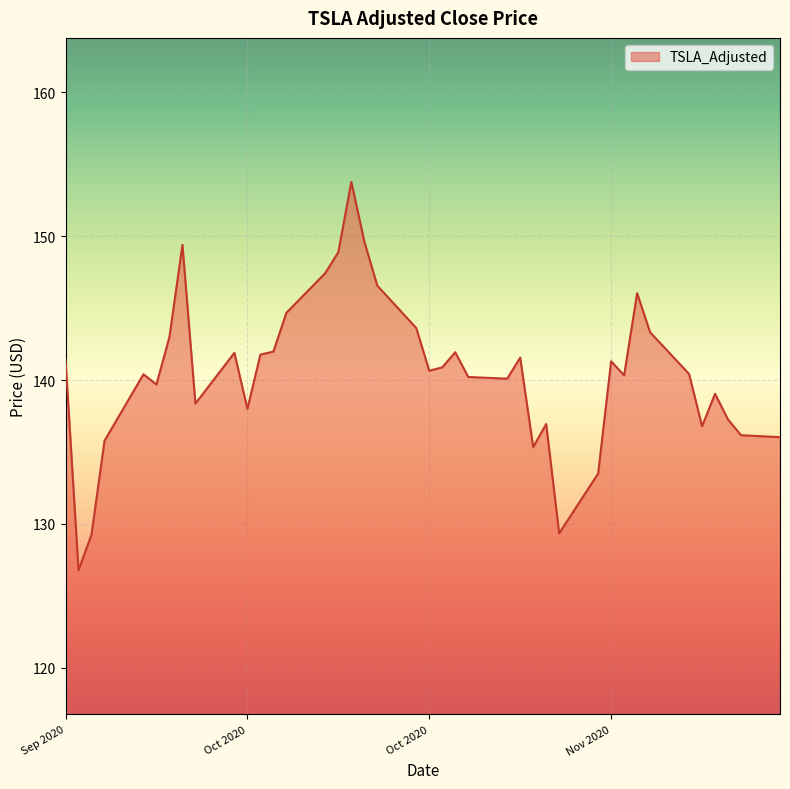

What is the difference between the maximum and minimum values?

27.0